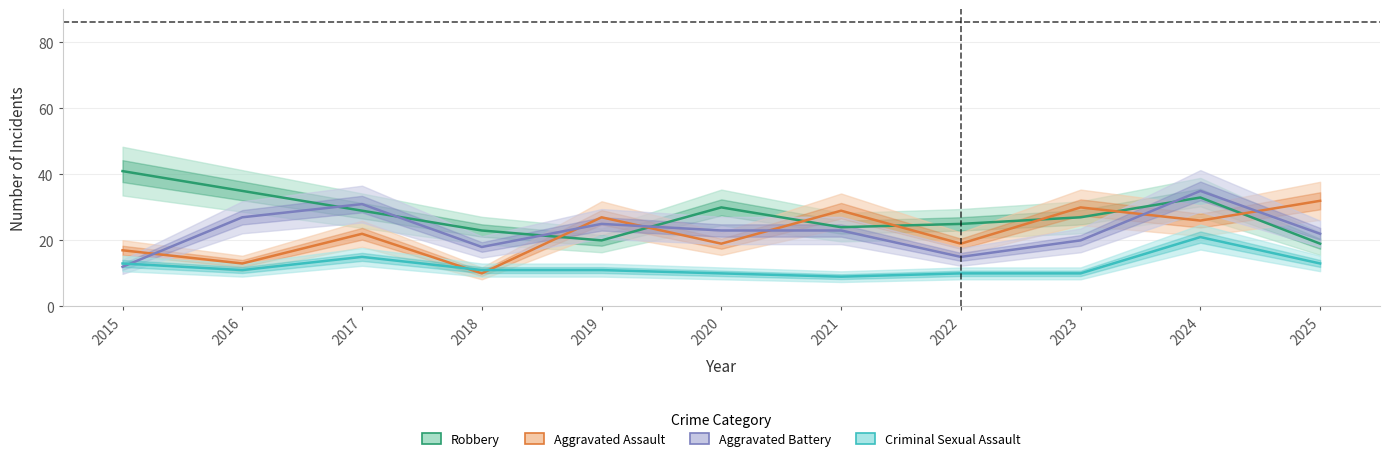

At which category does Aggravated Assault reach its first local valley?

2016